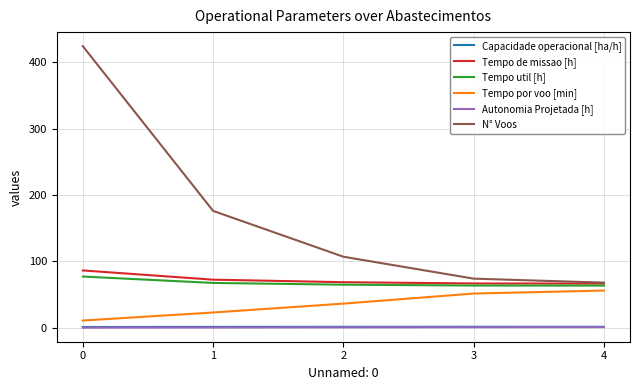

Which series has the largest total across all categories?

N° Voos